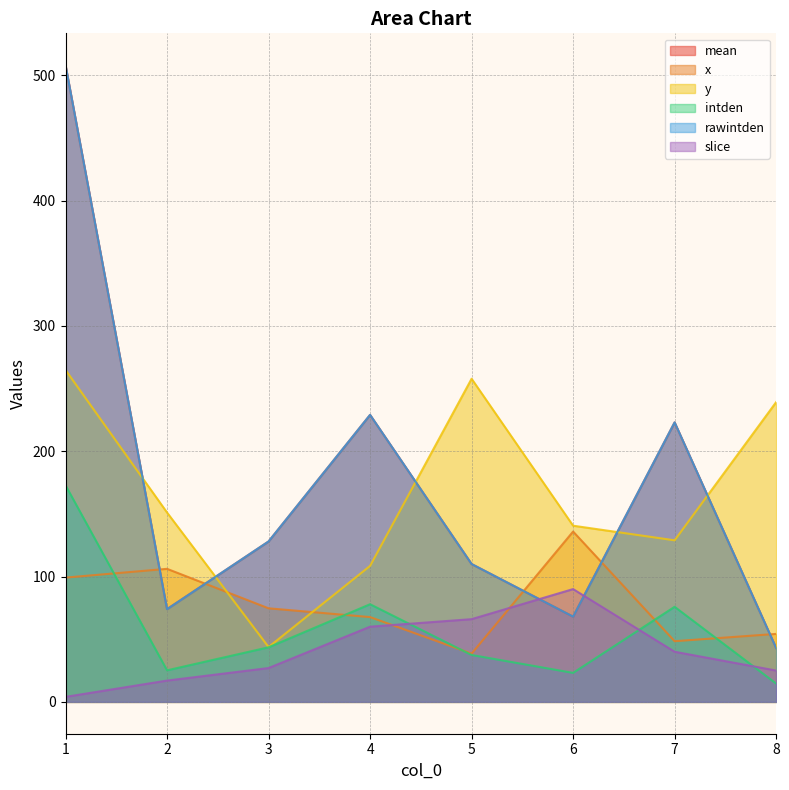

True or false: y has more than 2 interior local peaks.

False